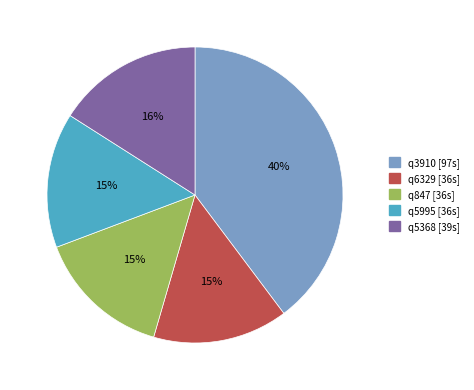

What is the largest slice in the pie chart?

q3910